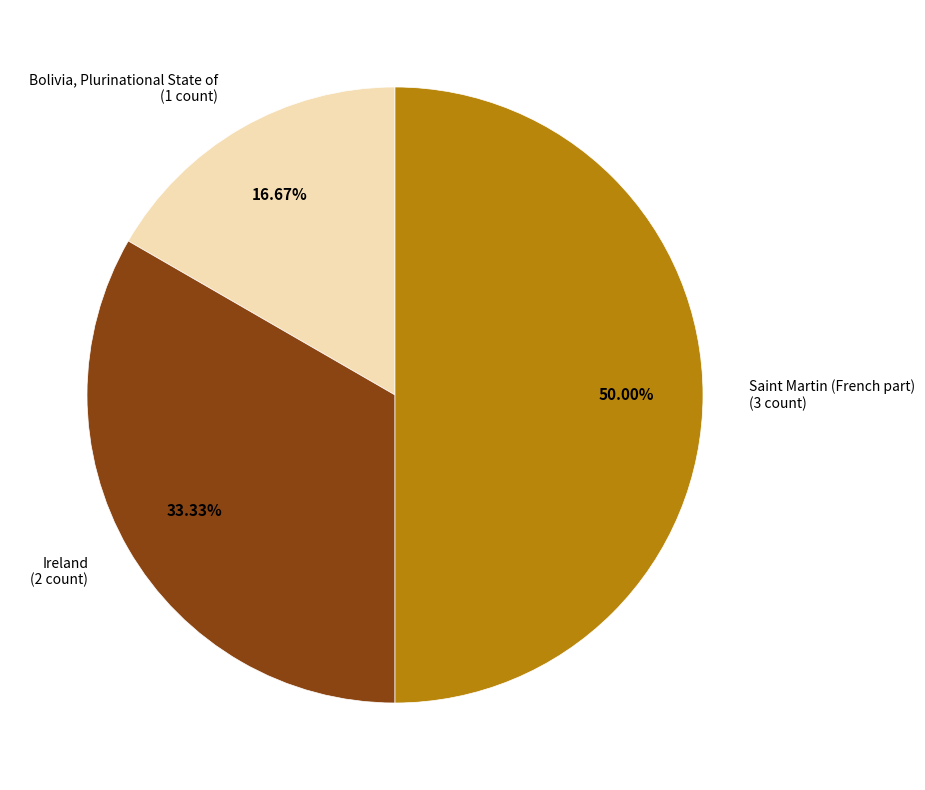

How many segments does this pie chart have?

3